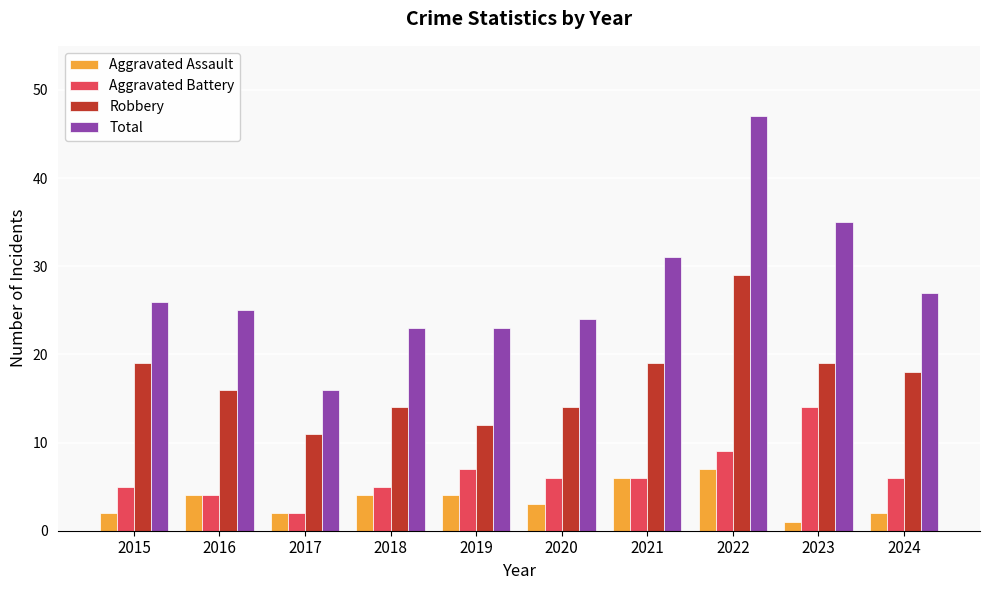

The value of Aggravated Battery at 2019 is 7. True or false?

True